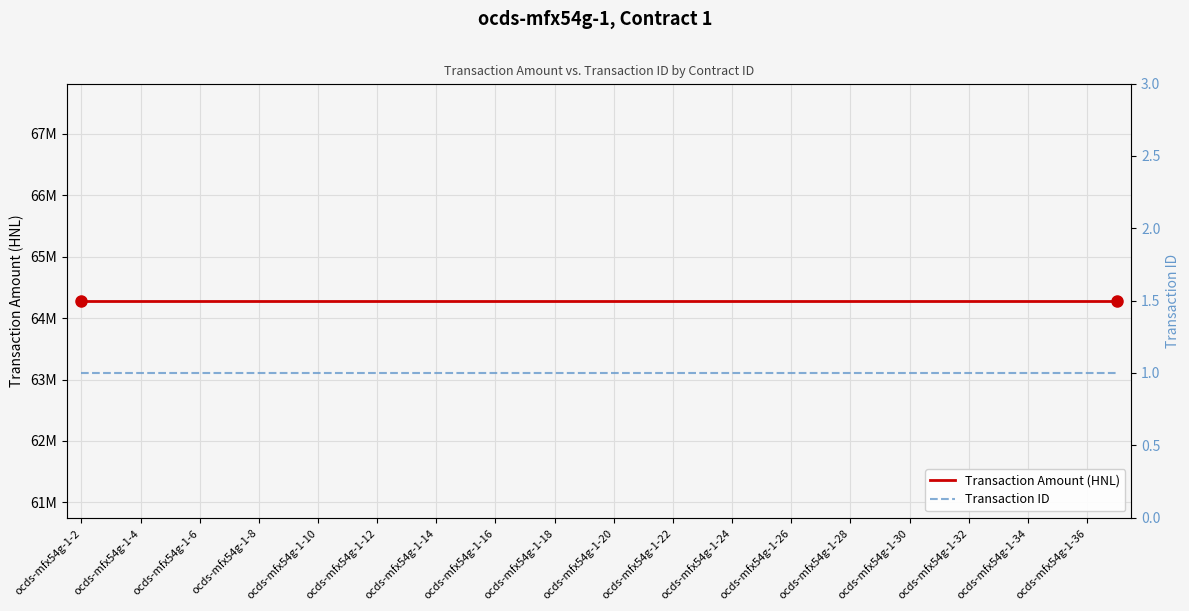

Rank the series by their average value, from highest to lowest.

Transaction Amount (HNL), Transaction ID